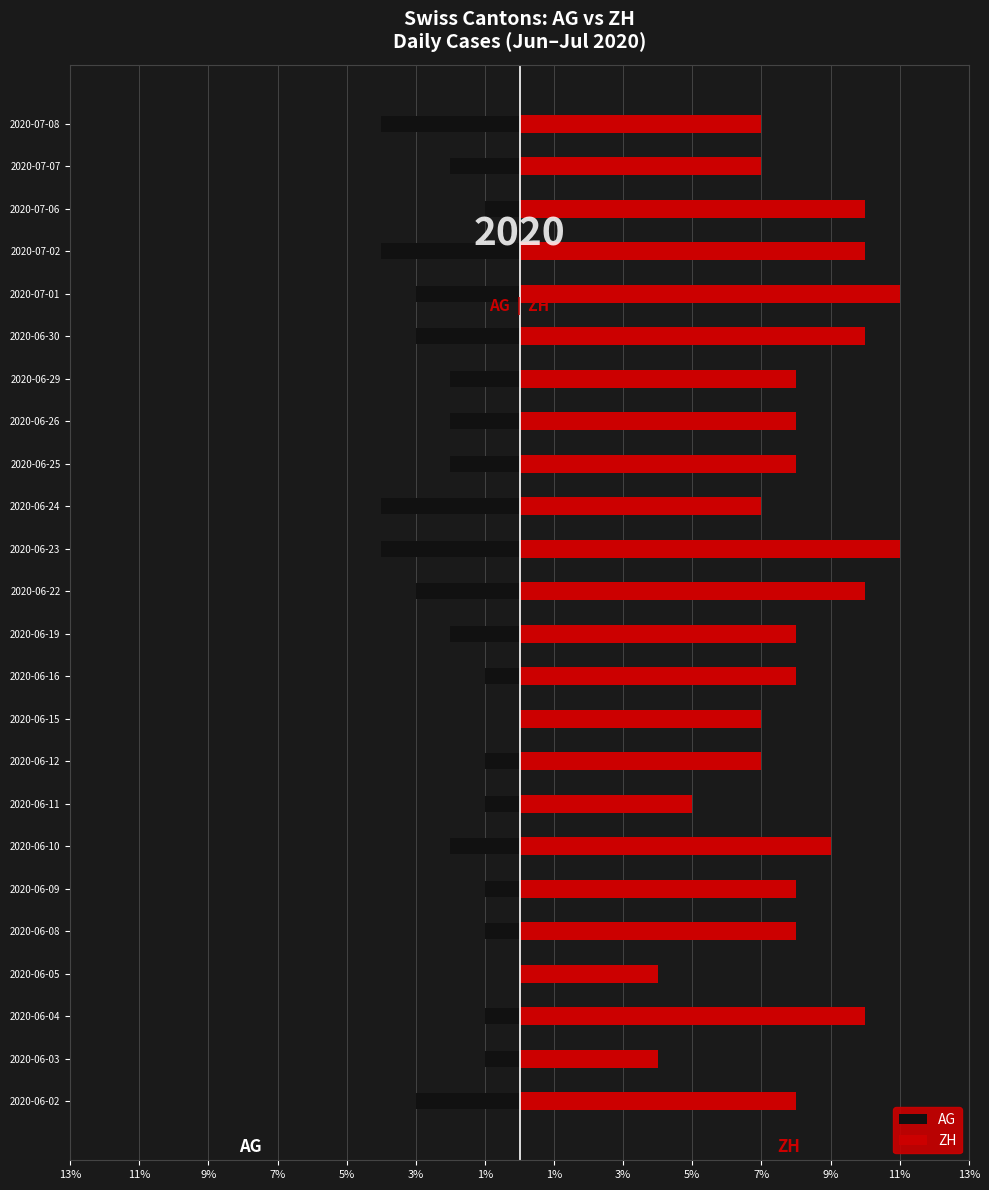

Are the bars horizontal?

Yes